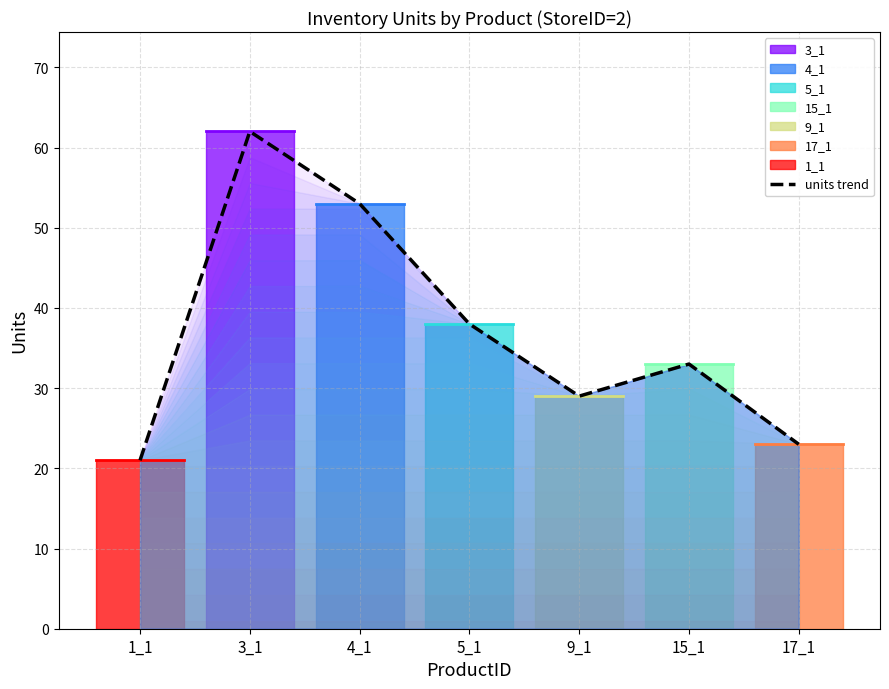

At which category does the data reach its first local peak?

3_1